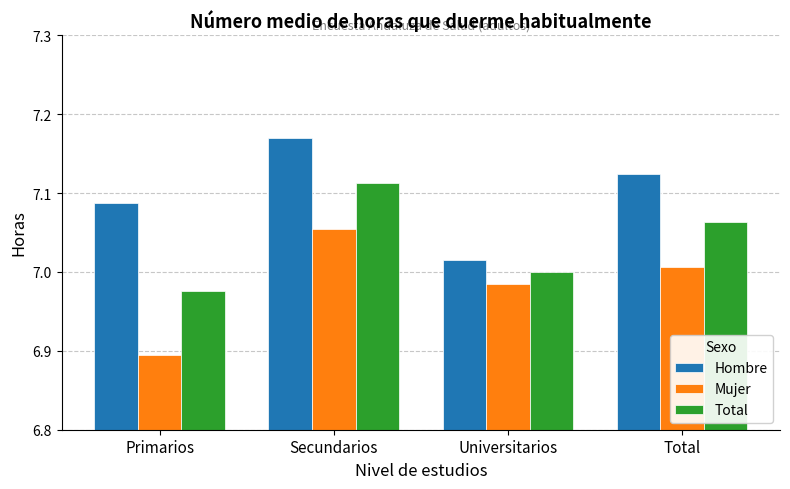

What position from the left is Universitarios?

3